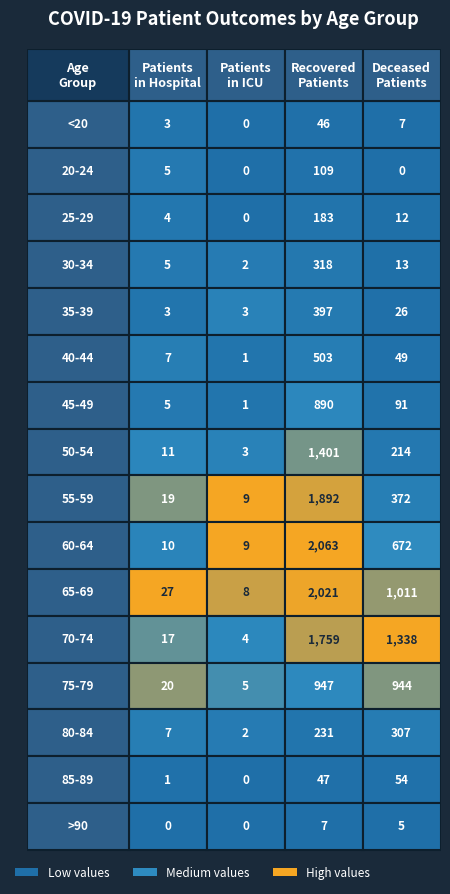

Is it true that 85-89 equals 47 at 2?

True